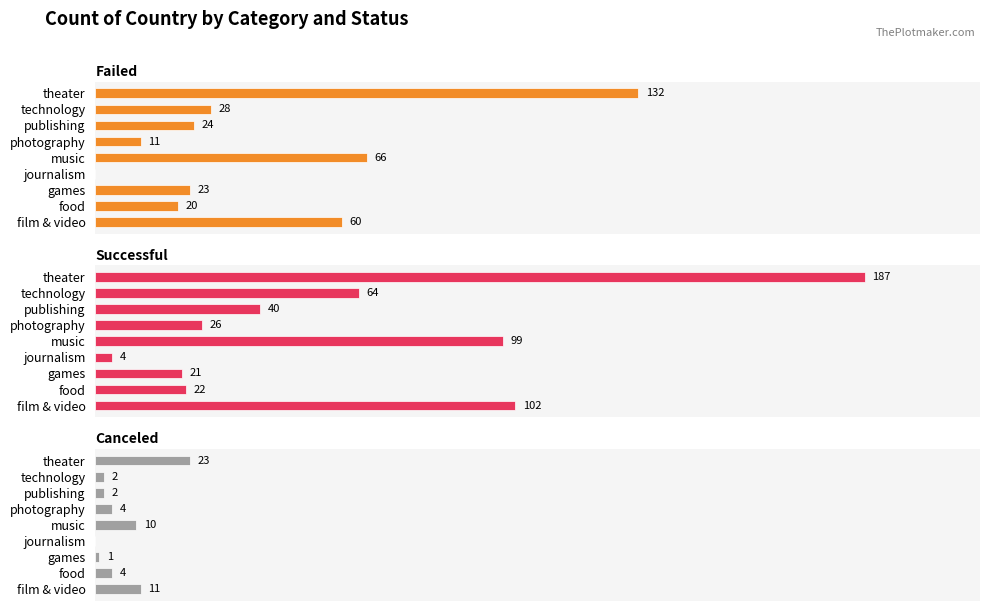

How many data points in canceled are less than 4?

4